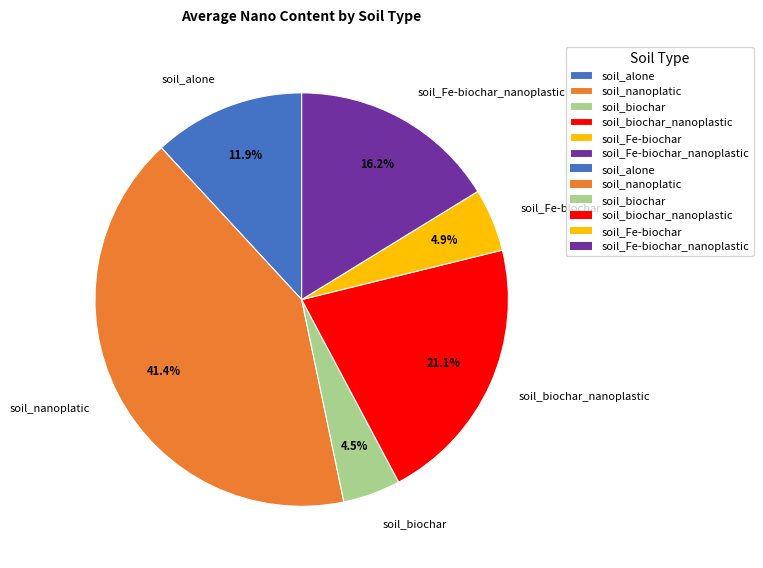

Is it true that soil_Fe-biochar_nanoplastic is 7% of the pie?

False